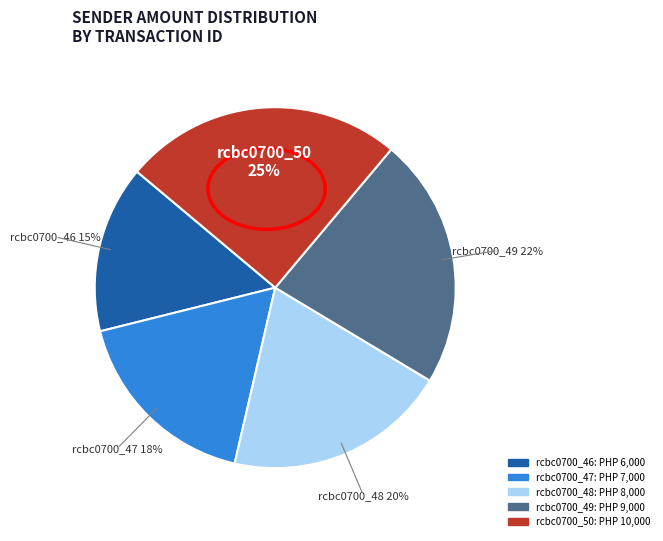

How many segments does this pie chart have?

5